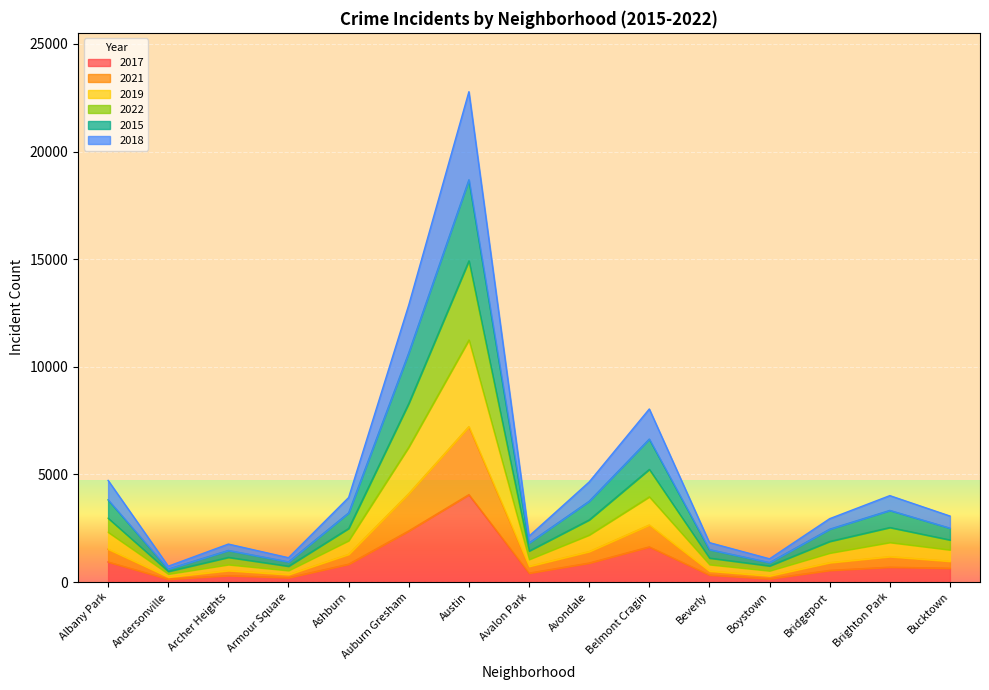

True or false: 2015 and 2017 cross at least once.

False